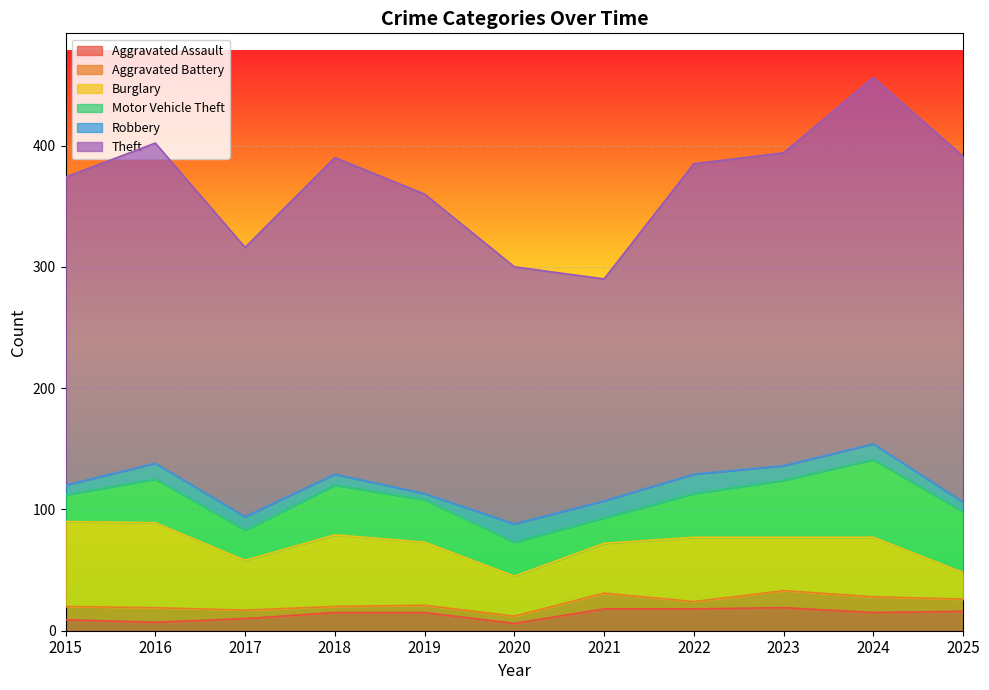

What is the spread (max minus min) of values at 2019?

242